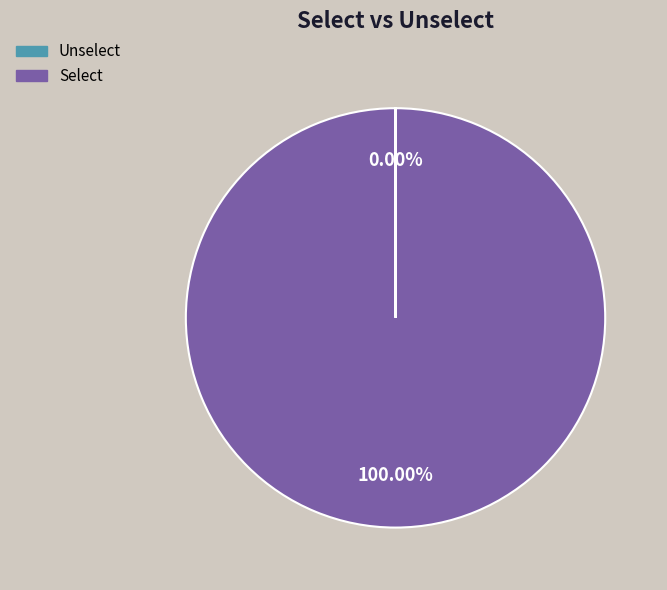

Which category accounts for the majority?

Select